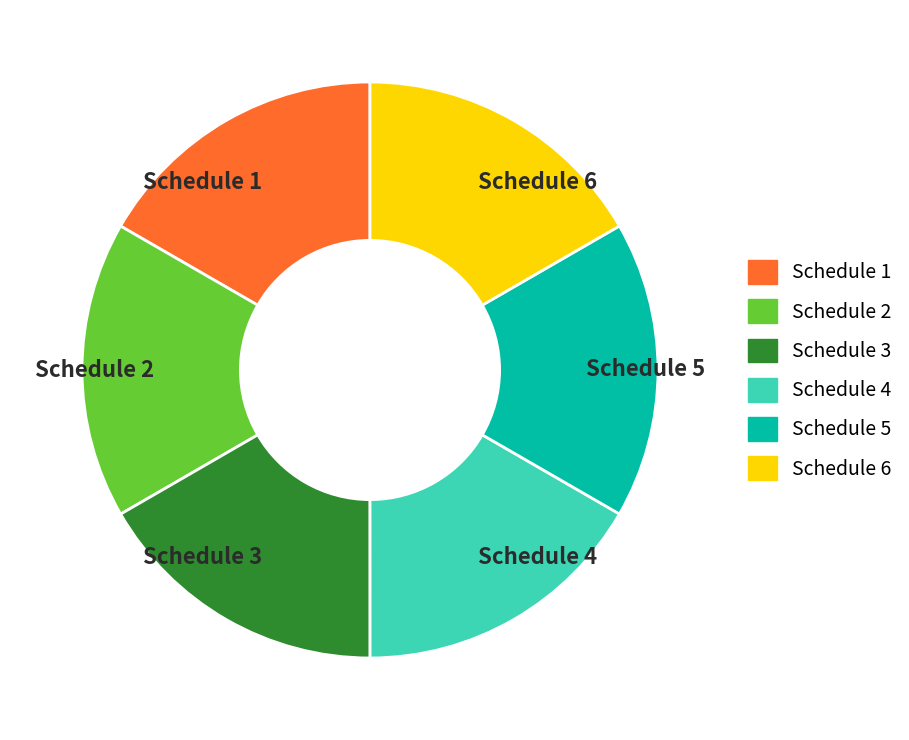

Does any single category account for the majority?

No